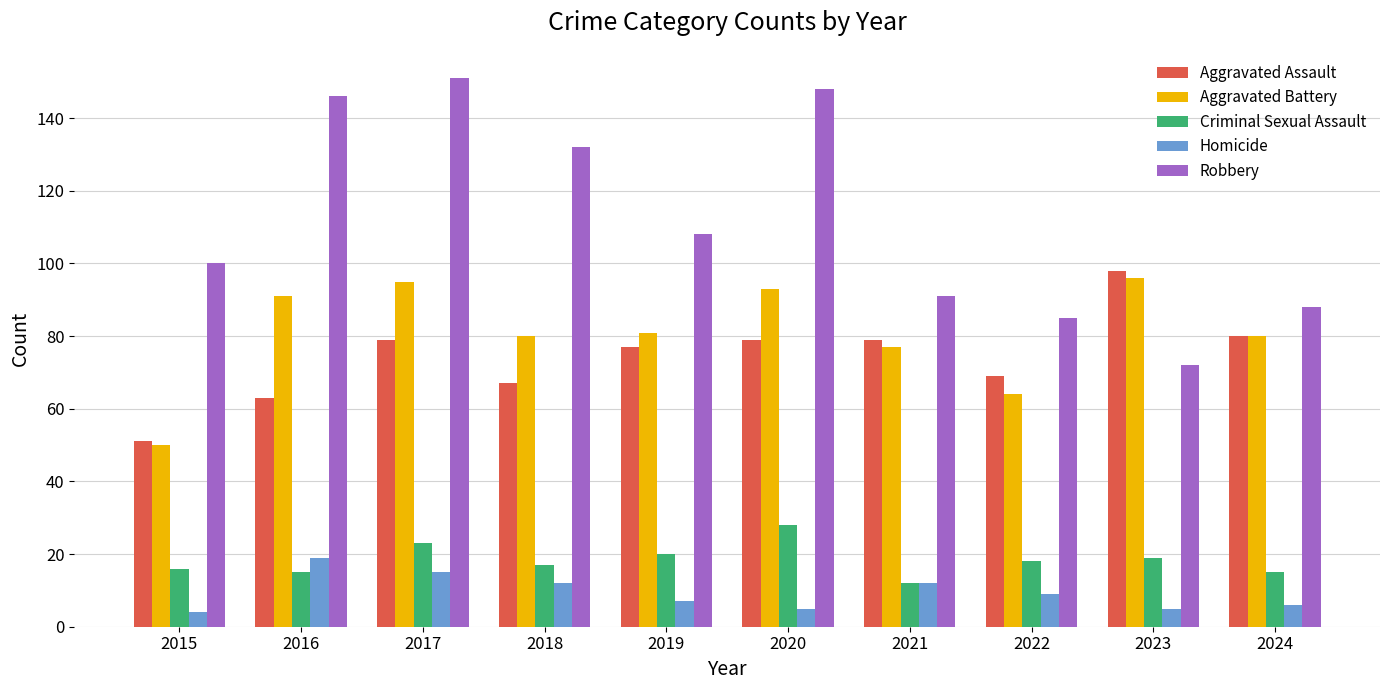

Reading left to right, extract all data points from this chart.

Aggravated Assault: 2015=51	2016=63	2017=79	2018=67	2019=77	2020=79	2021=79	2022=69	2023=98	2024=80
Aggravated Battery: 2015=50	2016=91	2017=95	2018=80	2019=81	2020=93	2021=77	2022=64	2023=96	2024=80
Criminal Sexual Assault: 2015=16	2016=15	2017=23	2018=17	2019=20	2020=28	2021=12	2022=18	2023=19	2024=15
Homicide: 2015=4	2016=19	2017=15	2018=12	2019=7	2020=5	2021=12	2022=9	2023=5	2024=6
Robbery: 2015=100	2016=146	2017=151	2018=132	2019=108	2020=148	2021=91	2022=85	2023=72	2024=88